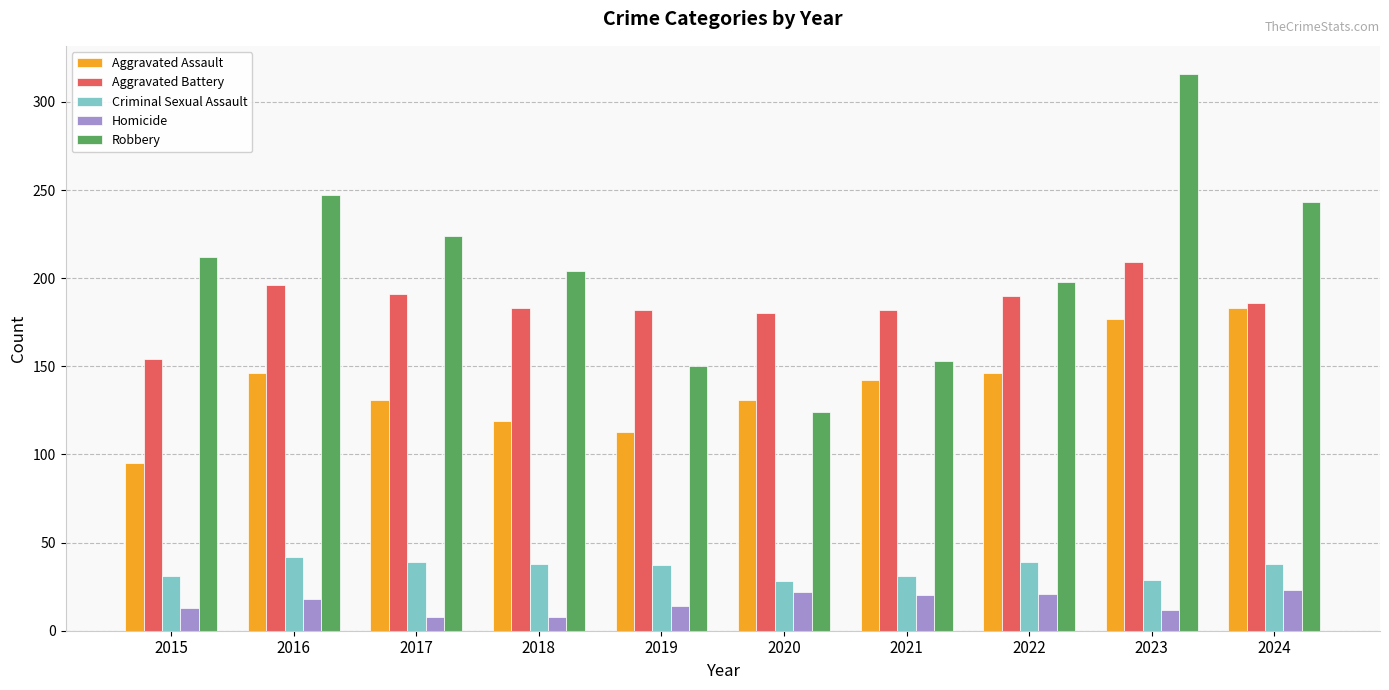

Between 2015 and 2021, which series saw the biggest shift?

Robbery